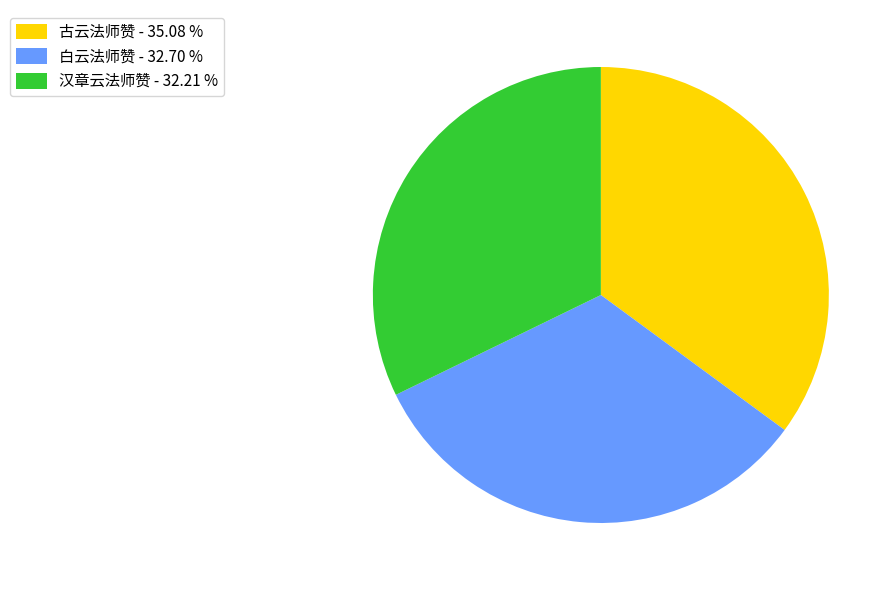

What is the ratio of the value at 汉章云法师赞 - 32.21 % to the value at 古云法师赞 - 35.08 %?

0.9